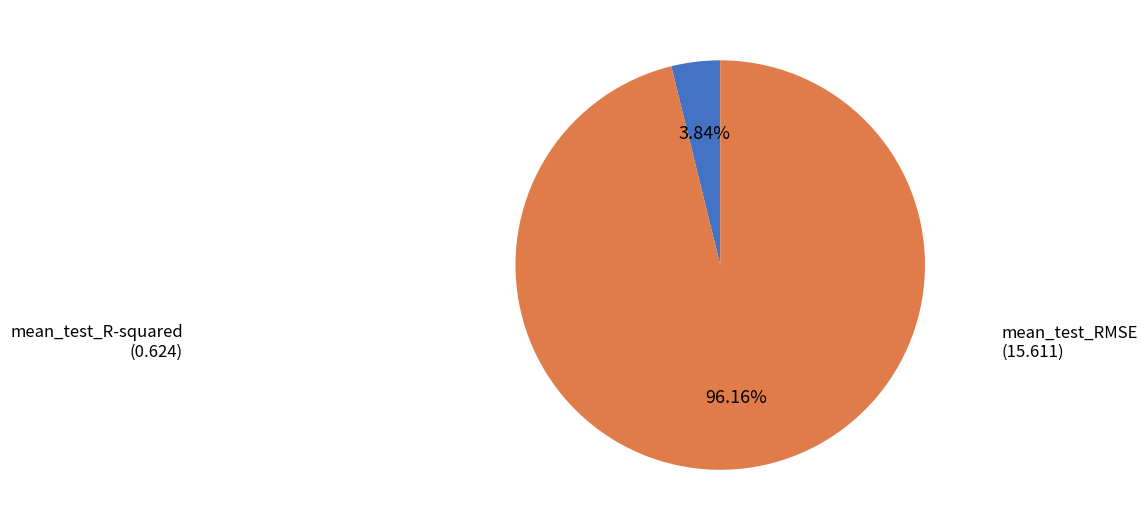

Is there a majority slice in this chart?

Yes